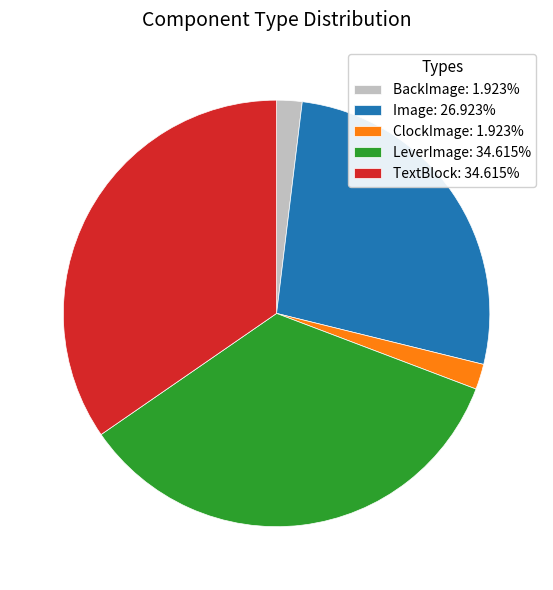

Does TextBlock: 34.615% account for over 50% of the chart?

No